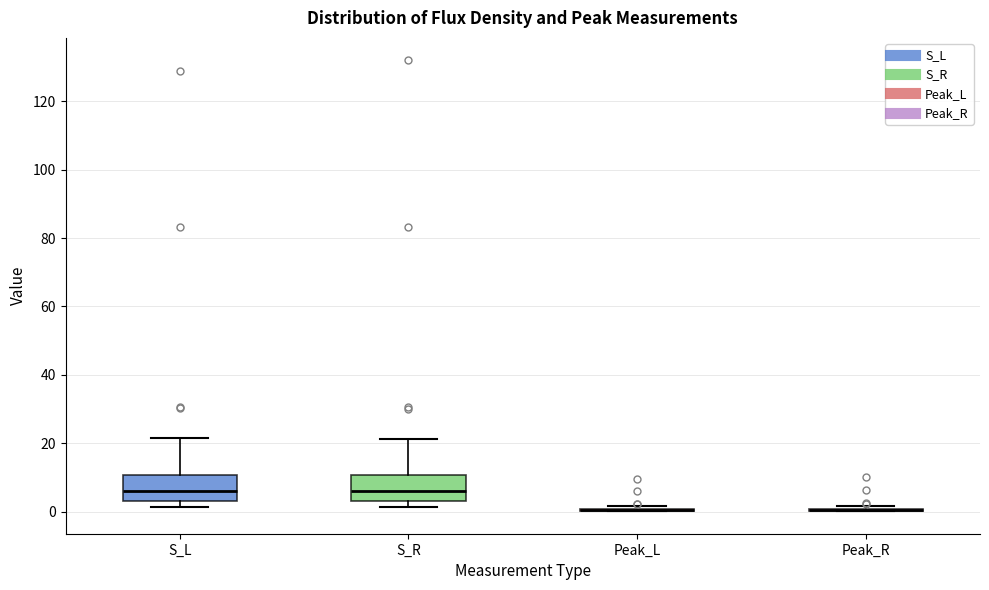

Reading left to right, transcribe this box plot: for each box, give where its median line is, the range the box spans, and where its two whiskers end, as read against the y-axis. The values are not printed on the chart, so give them approximately, as read against the axis.

S_L: median 6, box 4 to 10, whiskers 2 to 22
S_R: median 6, box 4 to 10, whiskers 2 to 22
Peak_L: box collapsed to a line at 0, whiskers 0 to 2
Peak_R: box collapsed to a line at 0, whiskers 0 to 2